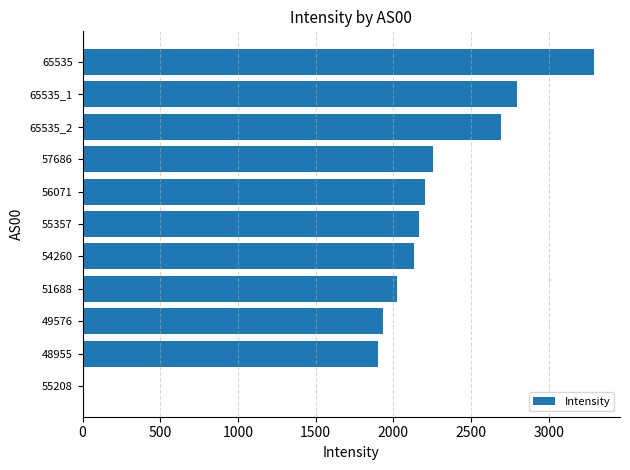

Is it true that the value at 65535 is 3294.6?

True